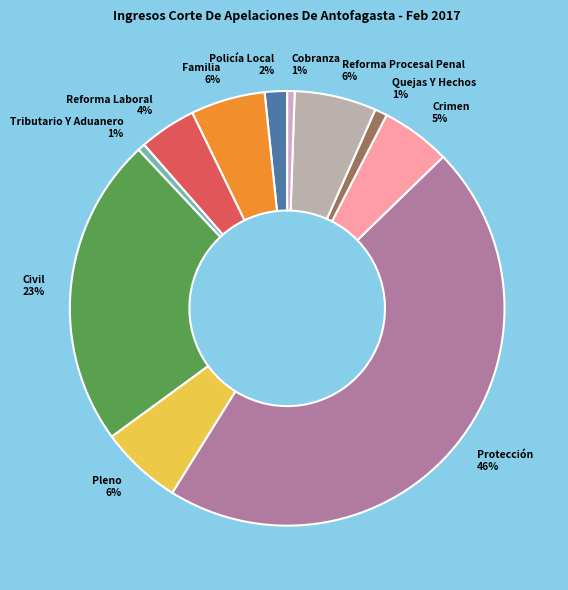

To the nearest percent, what percentage of the pie is Crimen 5%?

5%